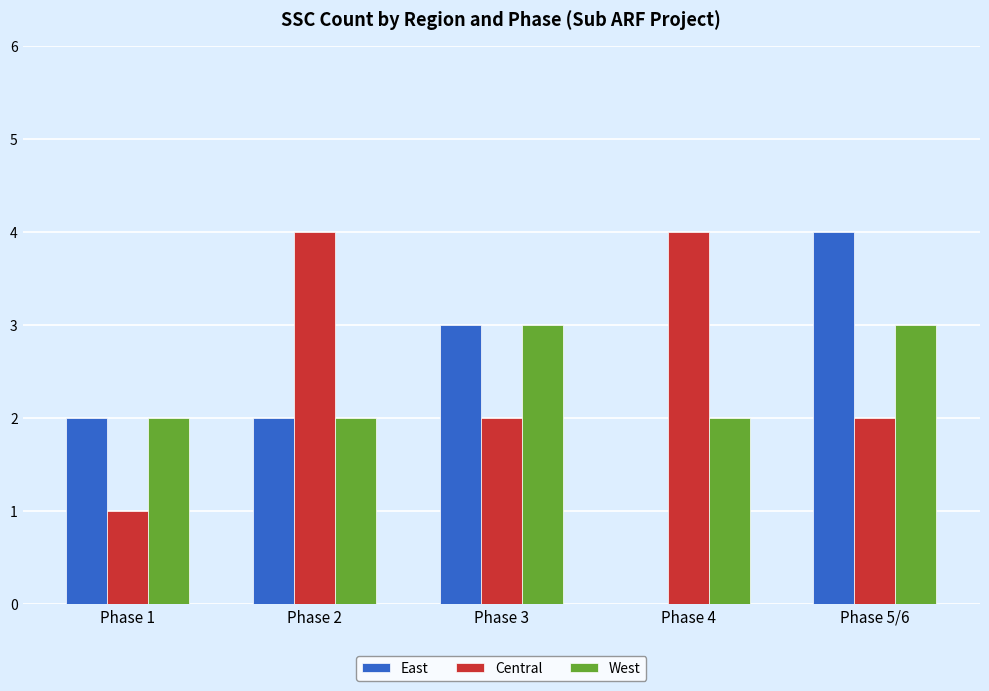

Which series has the widest spread of values?

East